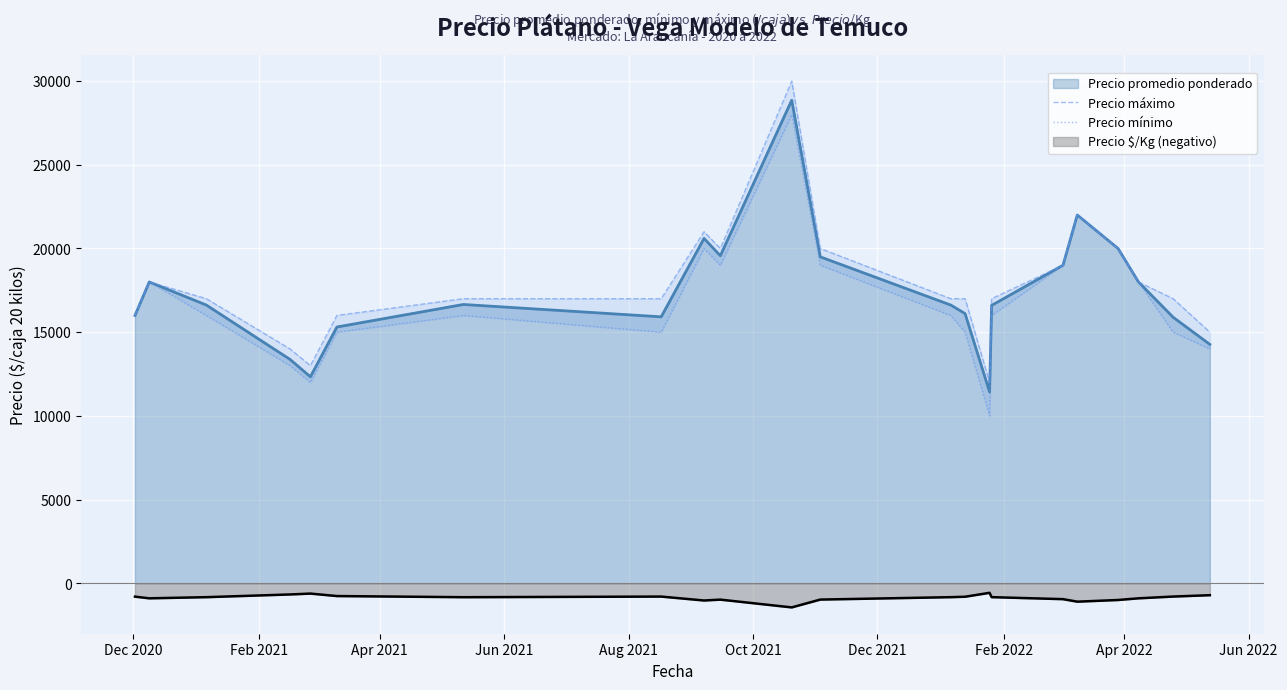

True or false: Precio $/Kg (negativo) and Precio promedio ponderado intersect in this chart.

False